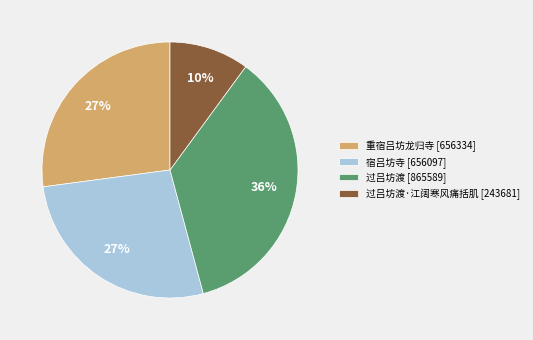

What is the largest slice in the pie chart?

过吕坊渡 [865589]